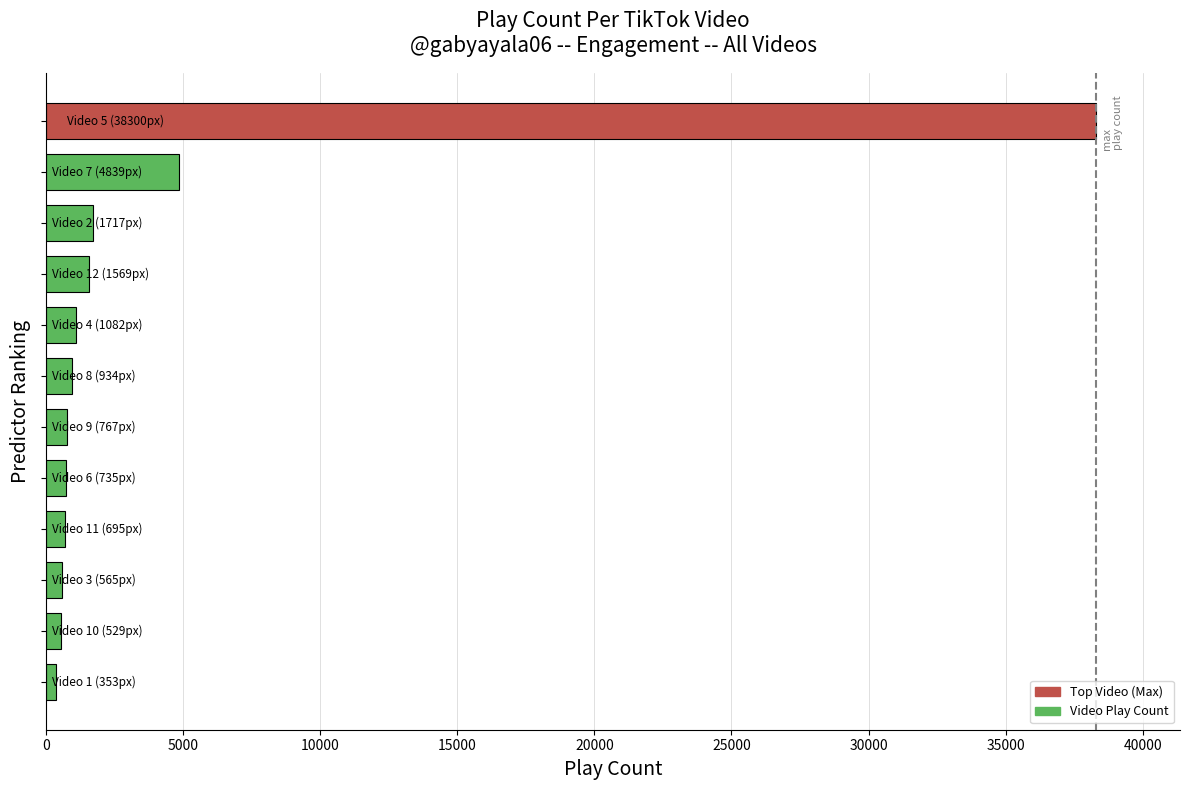

What is the sum of all values?

52085